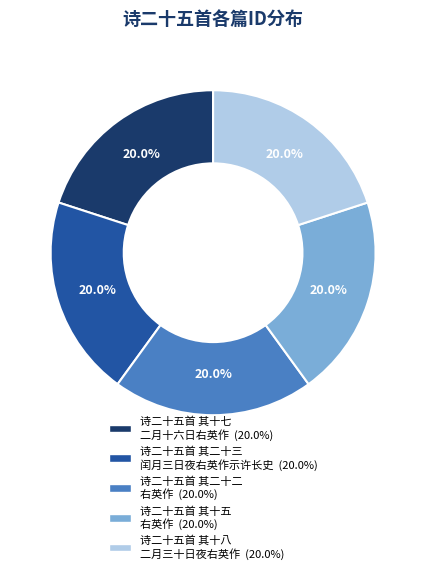

How many slices are in this pie chart?

5